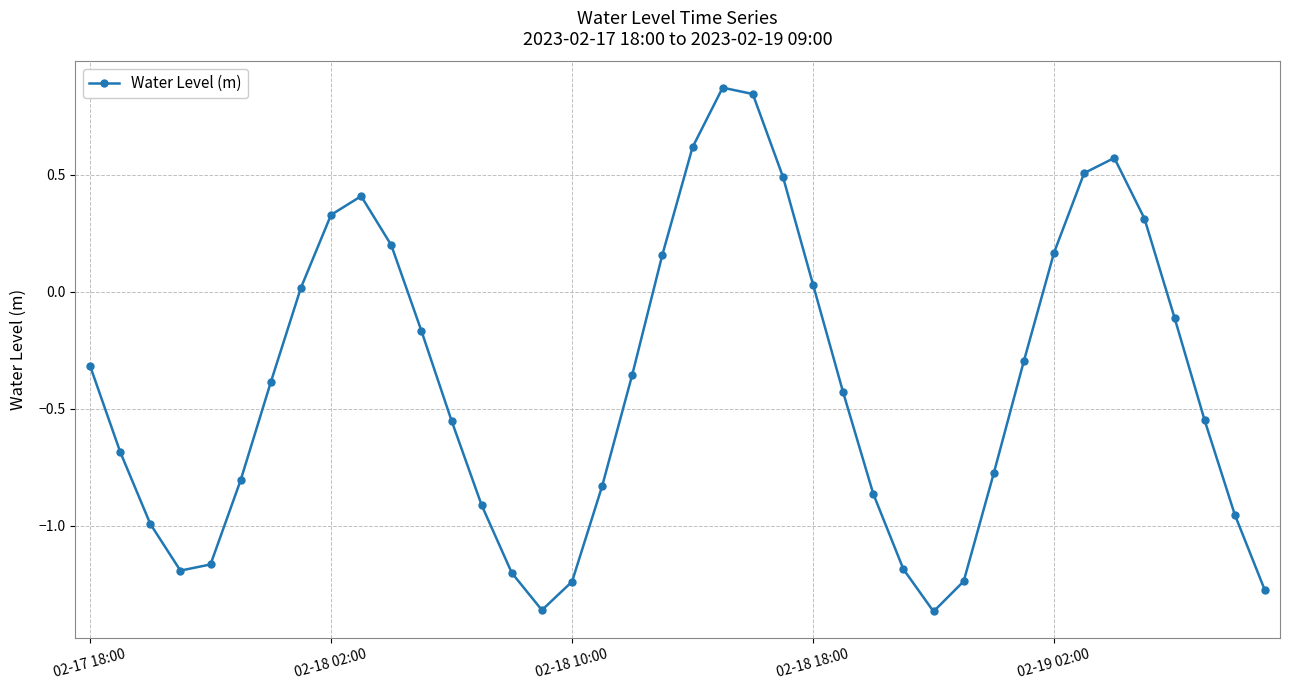

How many distinct data groups are displayed?

1